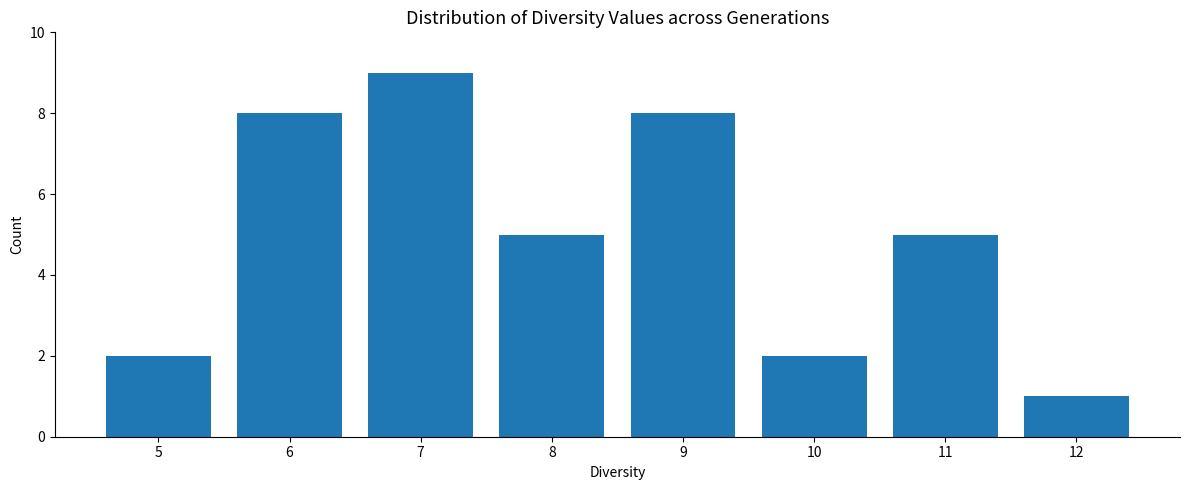

Approximately how many times larger is the value at 10 compared to 5?

1.0